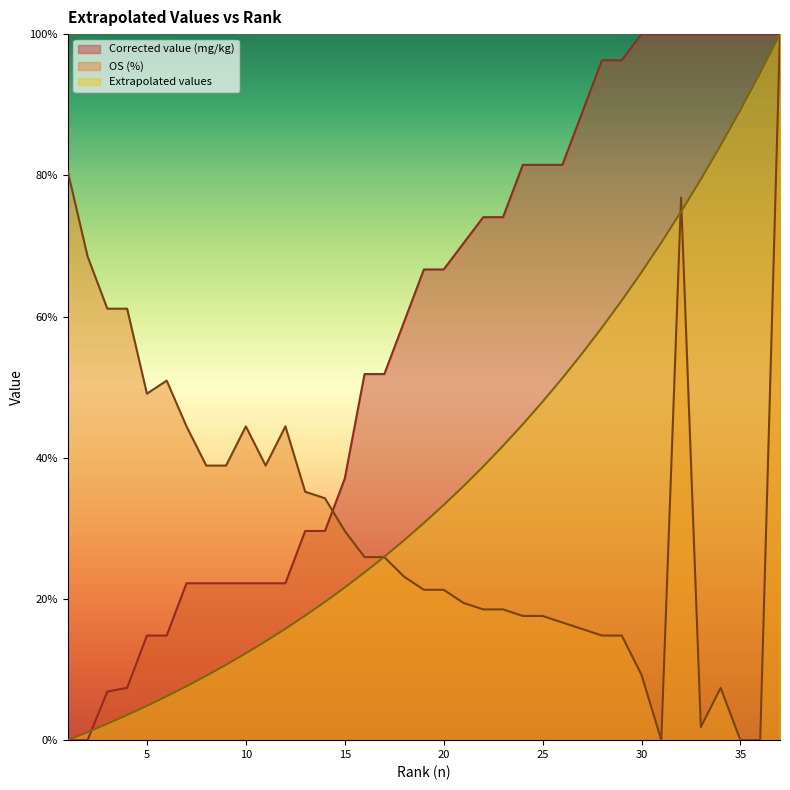

Does the chart display data point markers on the line(s)?

No